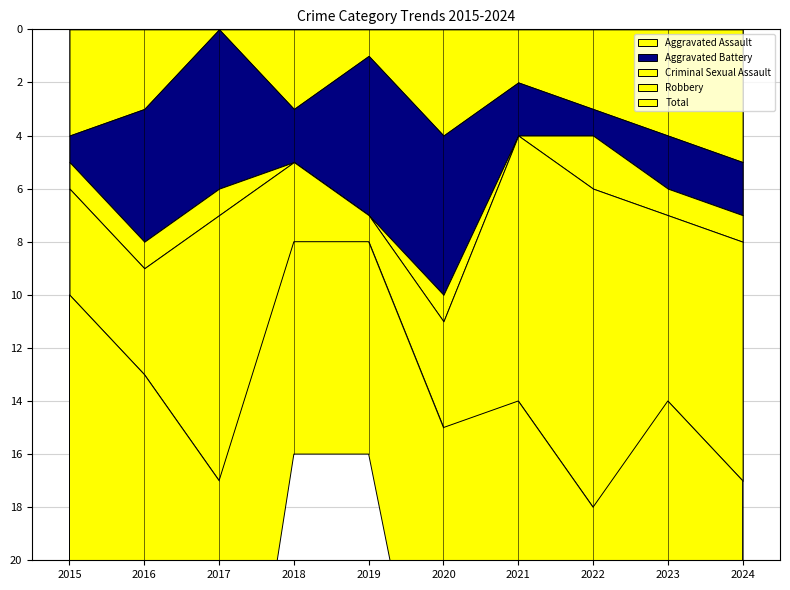

How many interior local peaks does the Total series have?

3